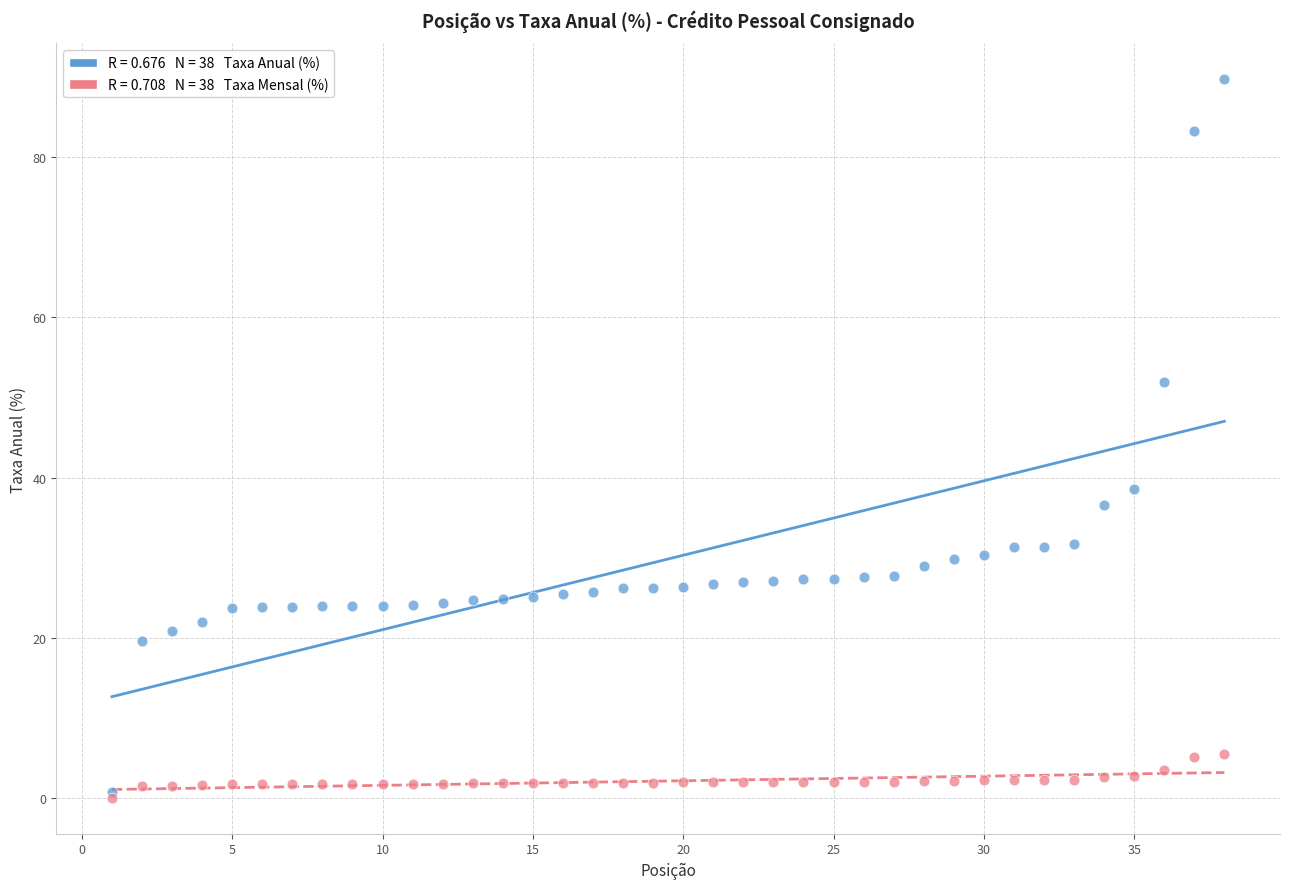

Across all series, what Y value is closest to 44?

38.6